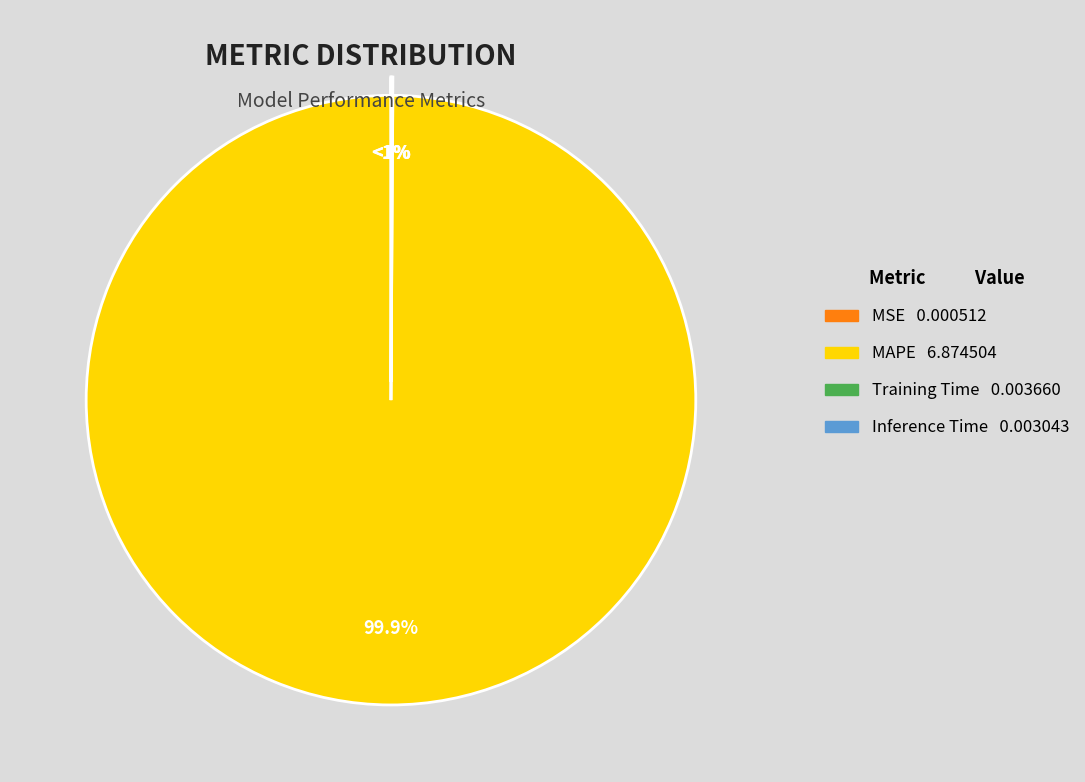

Does Inference Time account for over 50% of the chart?

No